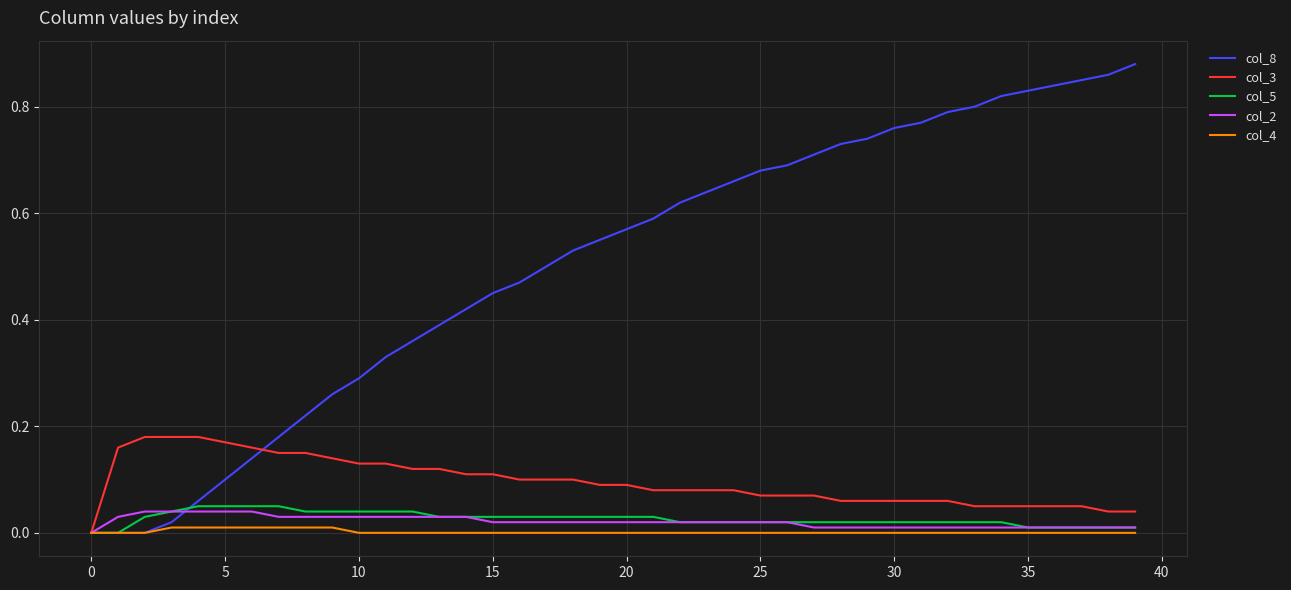

How many col_2 values are between 0 and 1?

40